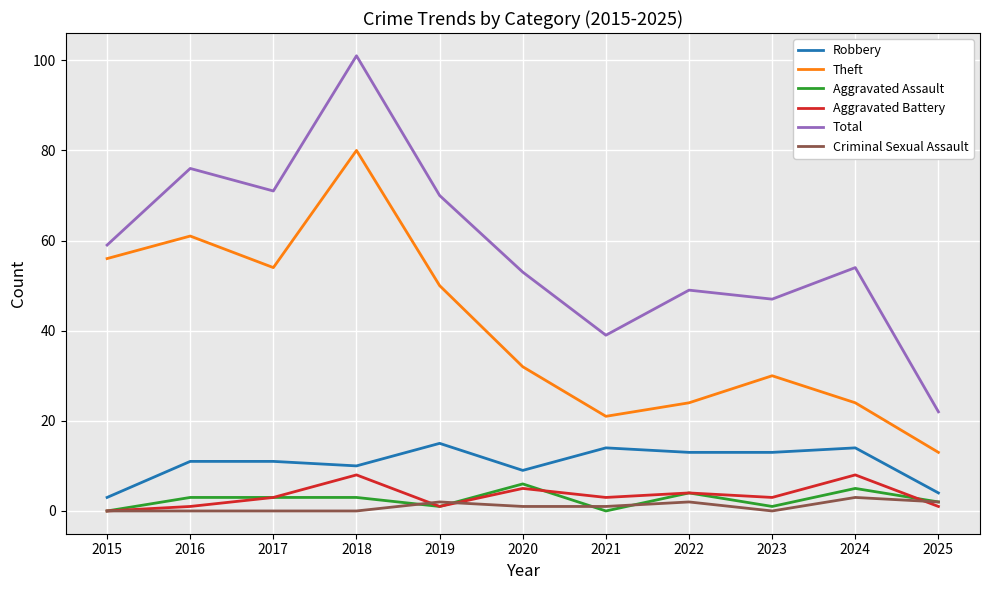

Is it true that Aggravated Battery equals 0 at 2015?

True